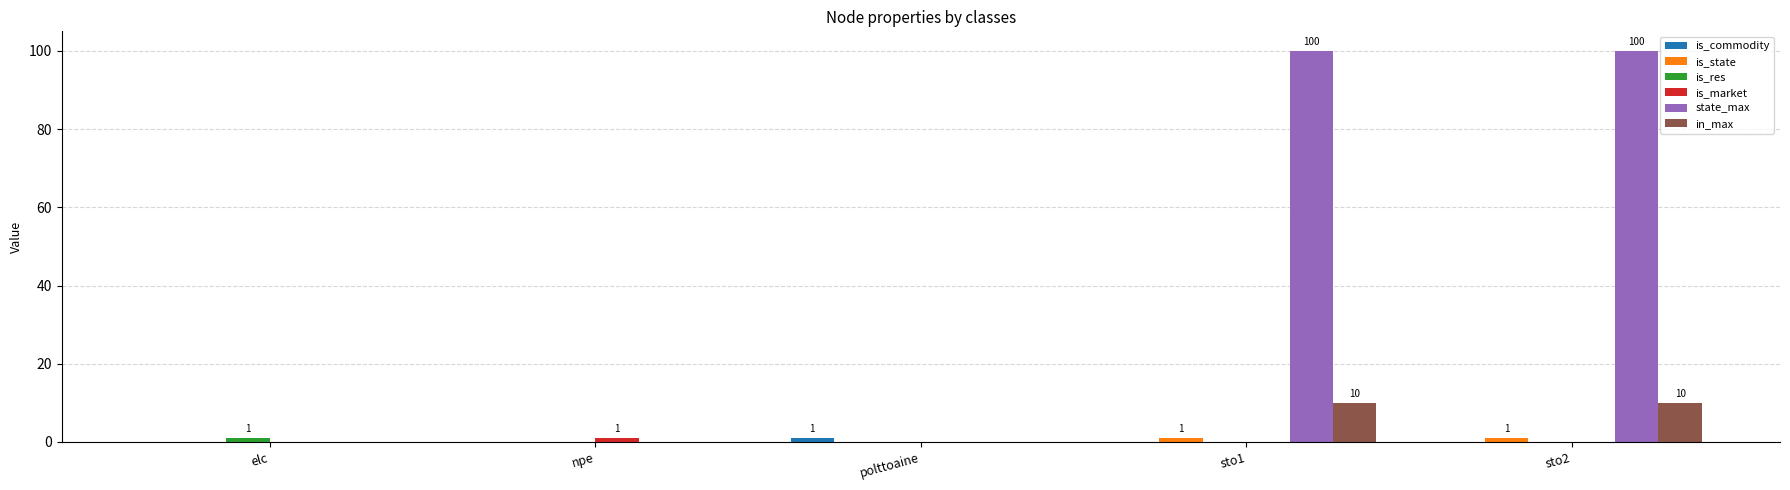

What is the highest value of the state_max series?

100